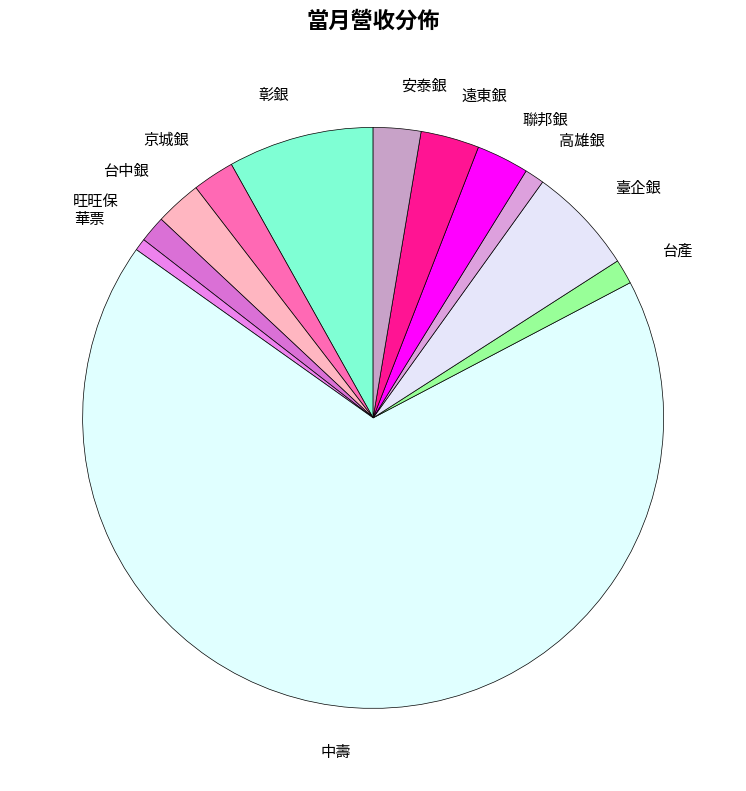

Which slice is the largest?

中壽